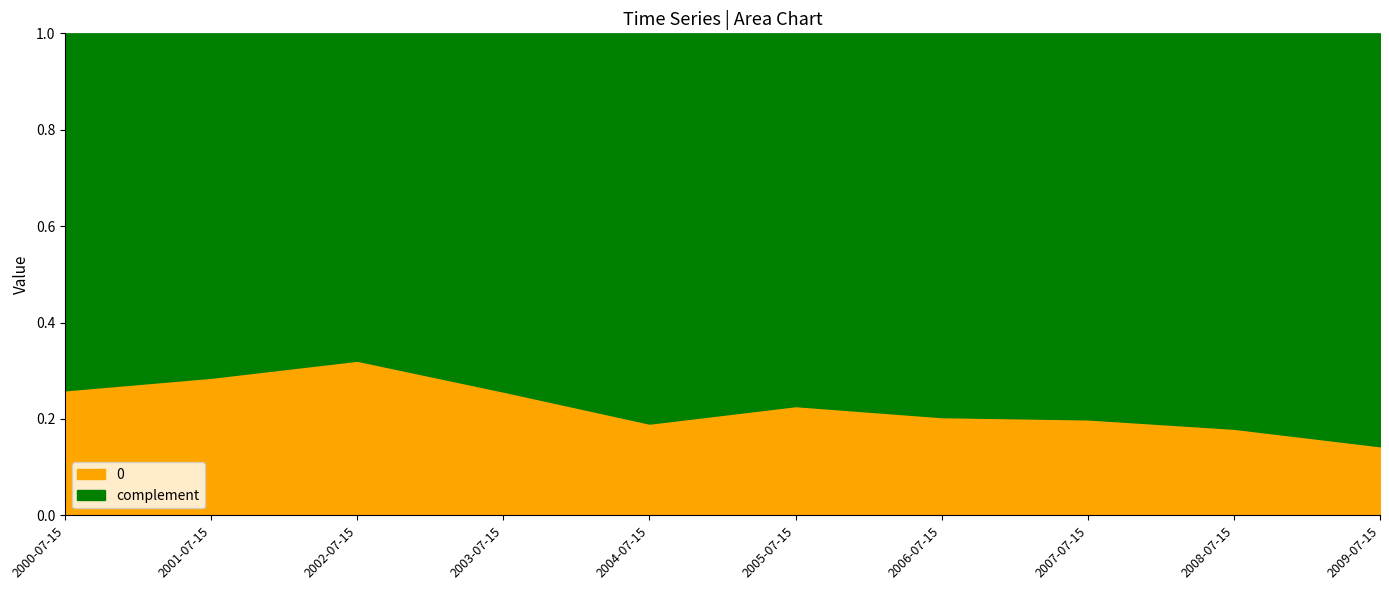

What is the value of the 8th point from the left?

0.2